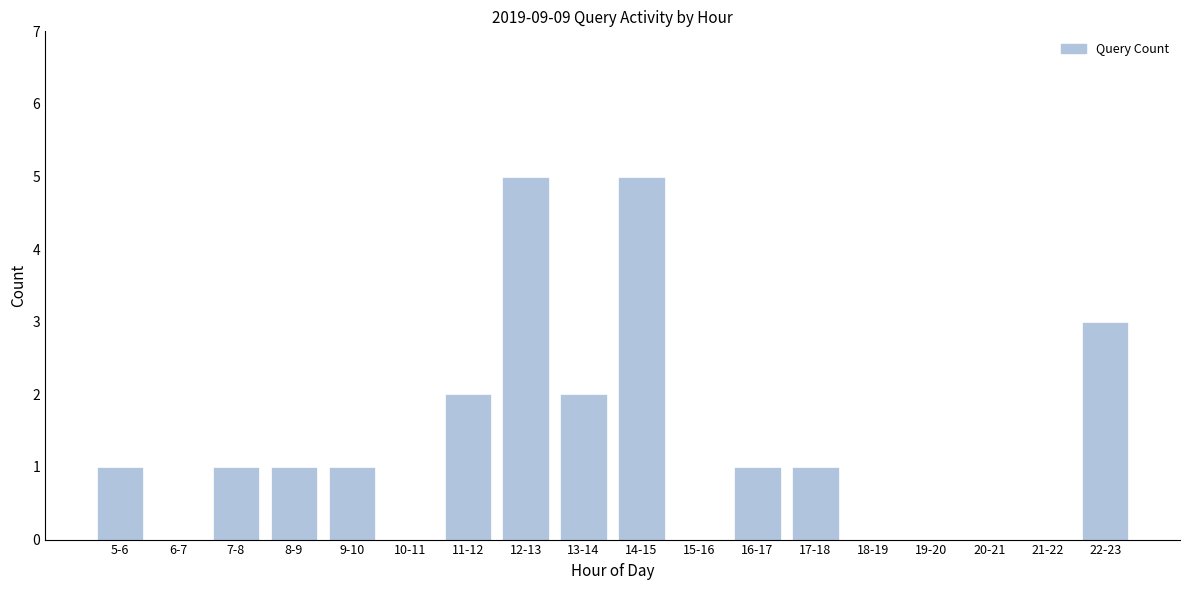

Reading left to right, extract all data points from this chart.

5-6=1	6-7=0	7-8=1	8-9=1	9-10=1	10-11=0	11-12=2	12-13=5	13-14=2	14-15=5	15-16=0	16-17=1	17-18=1	18-19=0	19-20=0	20-21=0	21-22=0	22-23=3